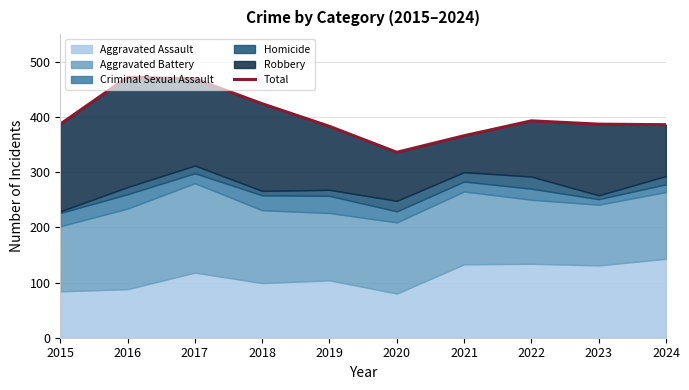

Approximately how many times larger is the value at 2022 compared to 2017?

0.8